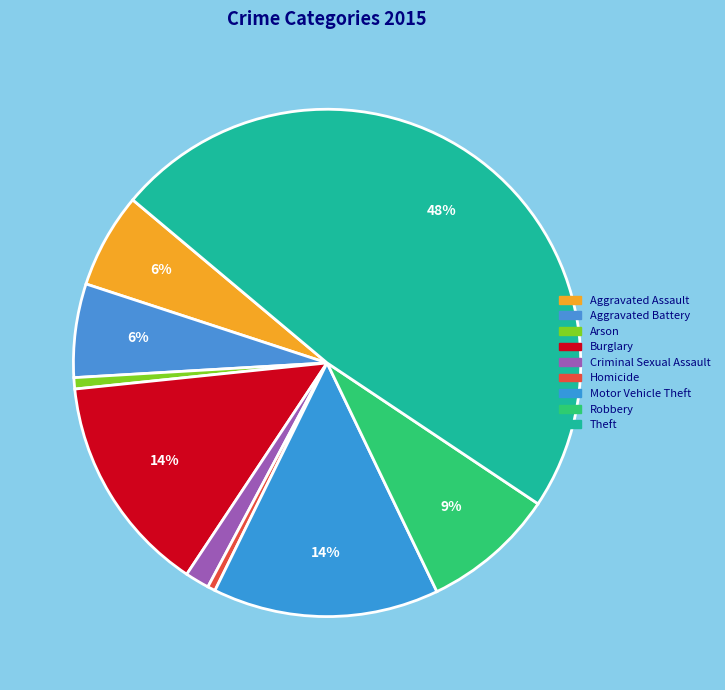

Does any single category account for the majority?

No